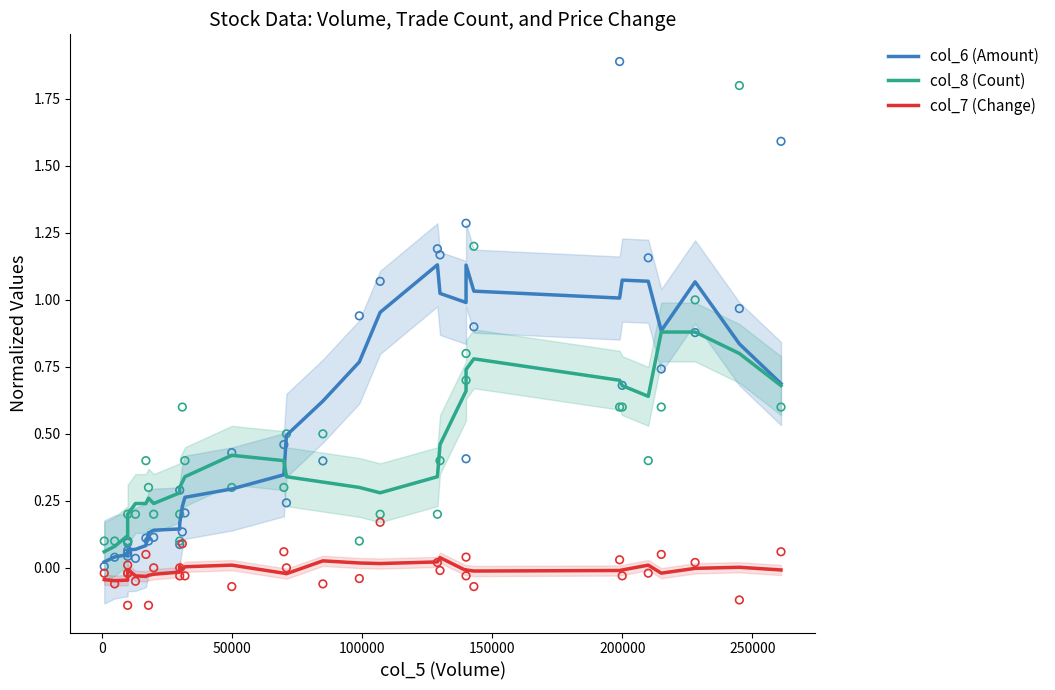

Is the value of col_7 (Change) at 21 greater than the value of col_6 (Amount) at 30?

No